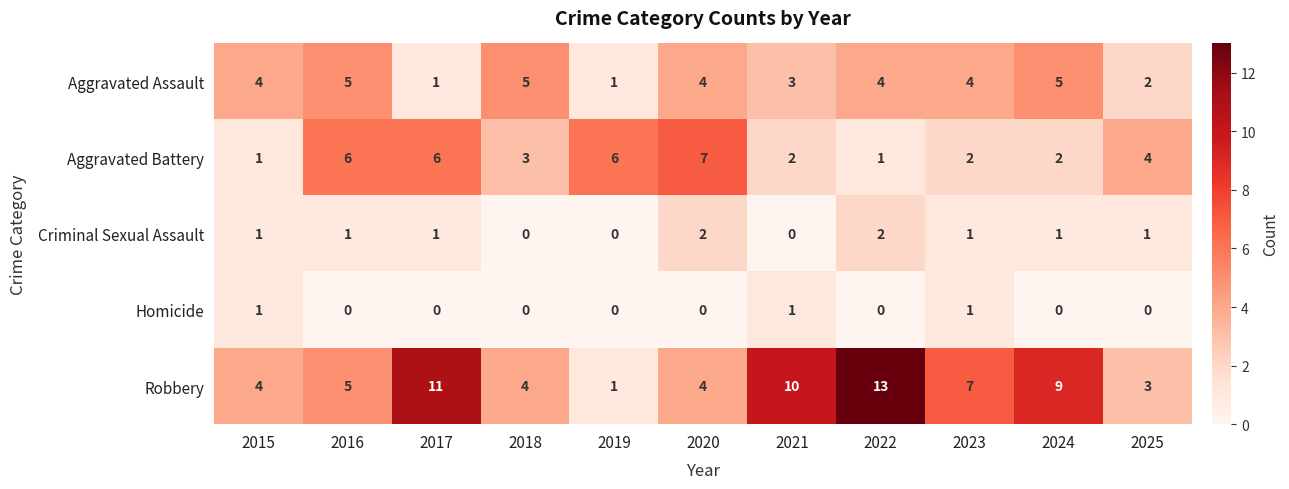

List the series in order of their peak value, lowest first.

Homicide, Criminal Sexual Assault, Aggravated Assault, Aggravated Battery, Robbery